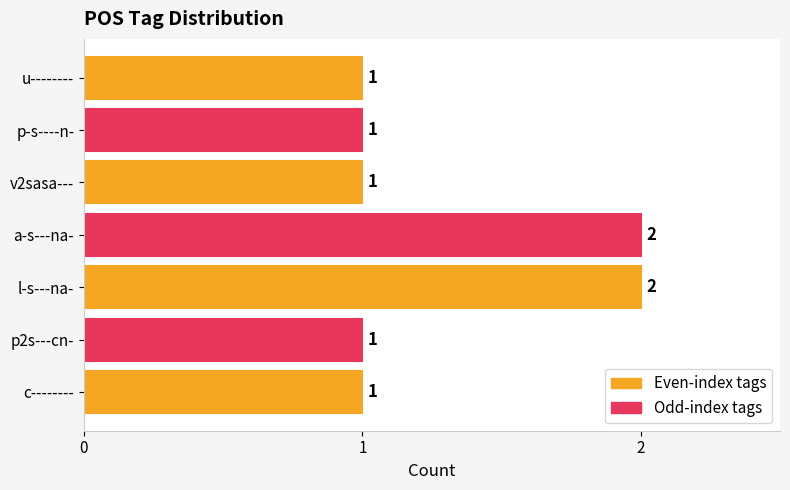

What is the change in value from c-------- to l-s---na-?

+1